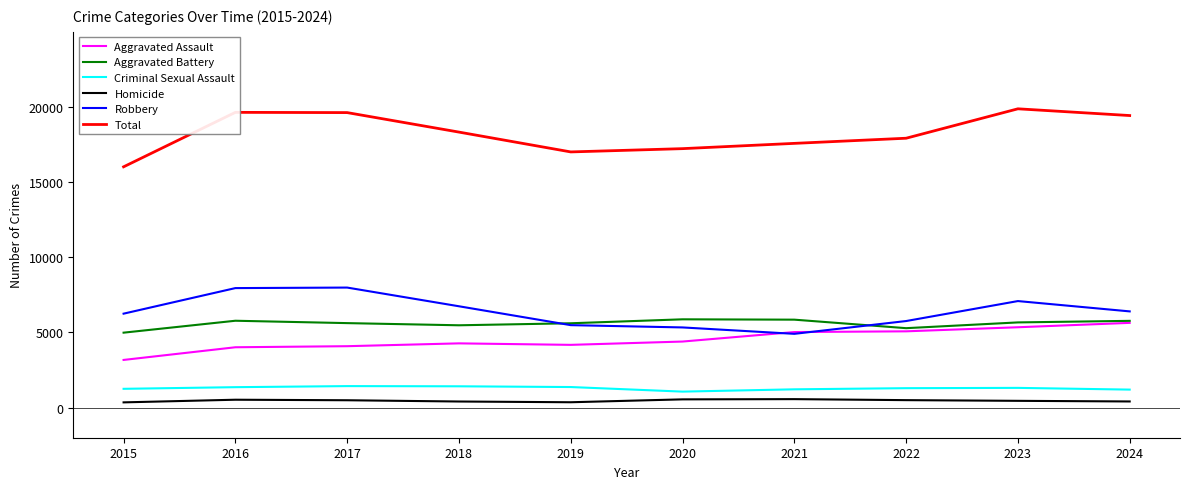

Which category has the lowest value in the Total series?

2015